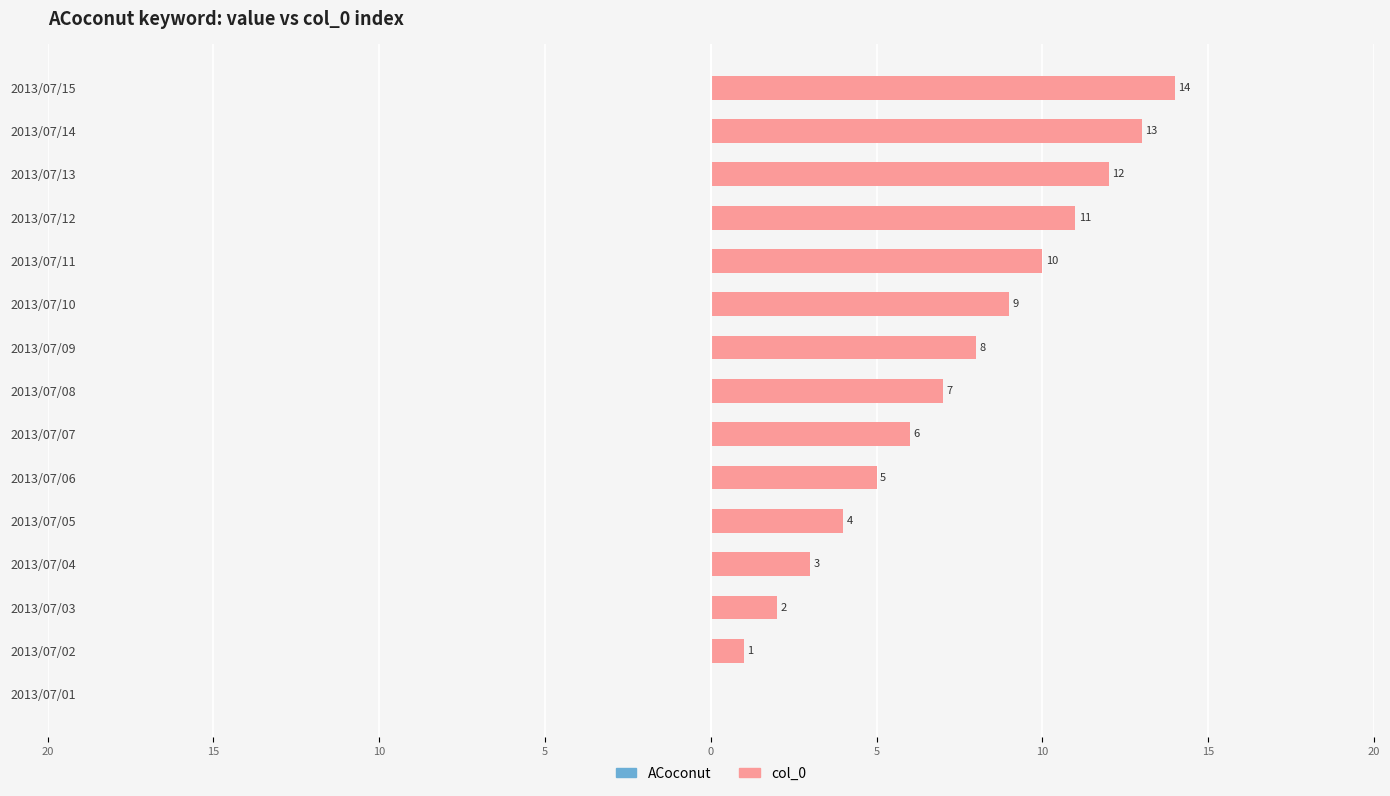

Are the bars horizontal?

Yes